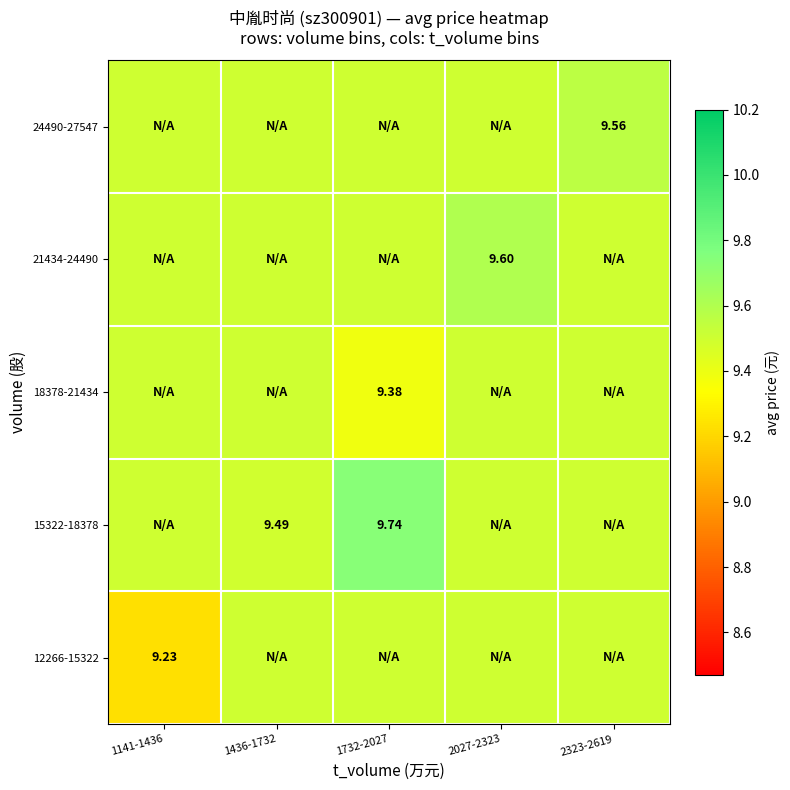

The 15322-18378 series shows 9.7 at 1732-2027. True or false?

True